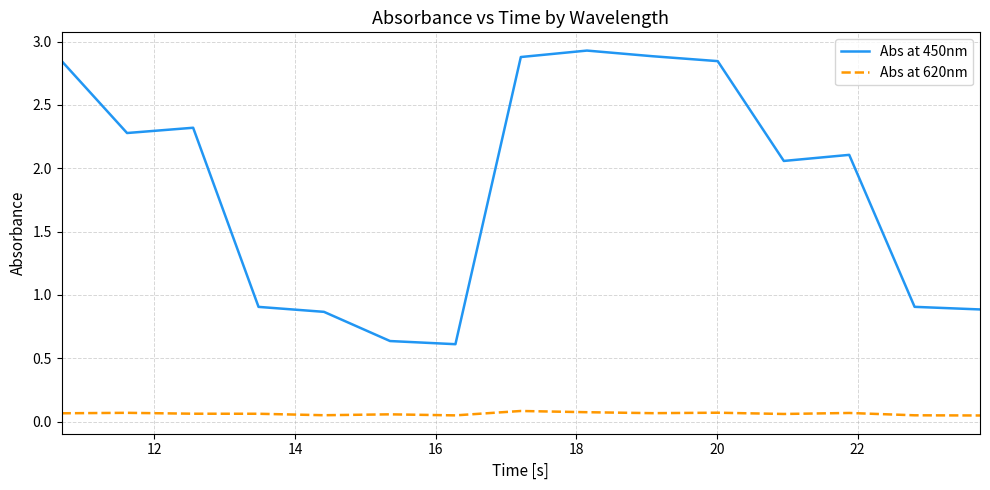

Rank the series by their maximum value, from lowest to highest.

Abs at 620nm, Abs at 450nm